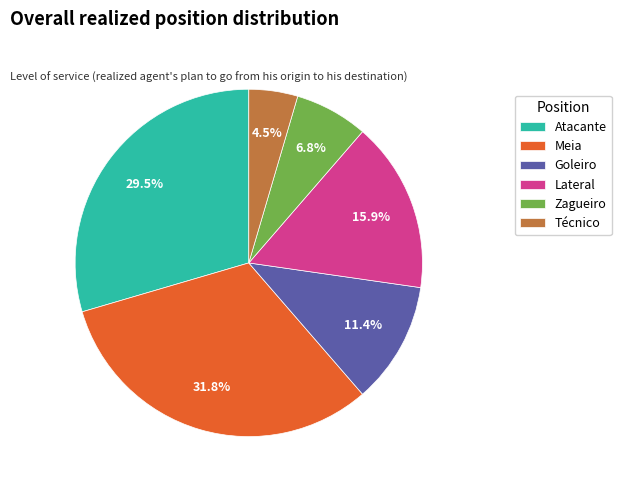

To the nearest percent, what percentage of the pie is Zagueiro?

7%